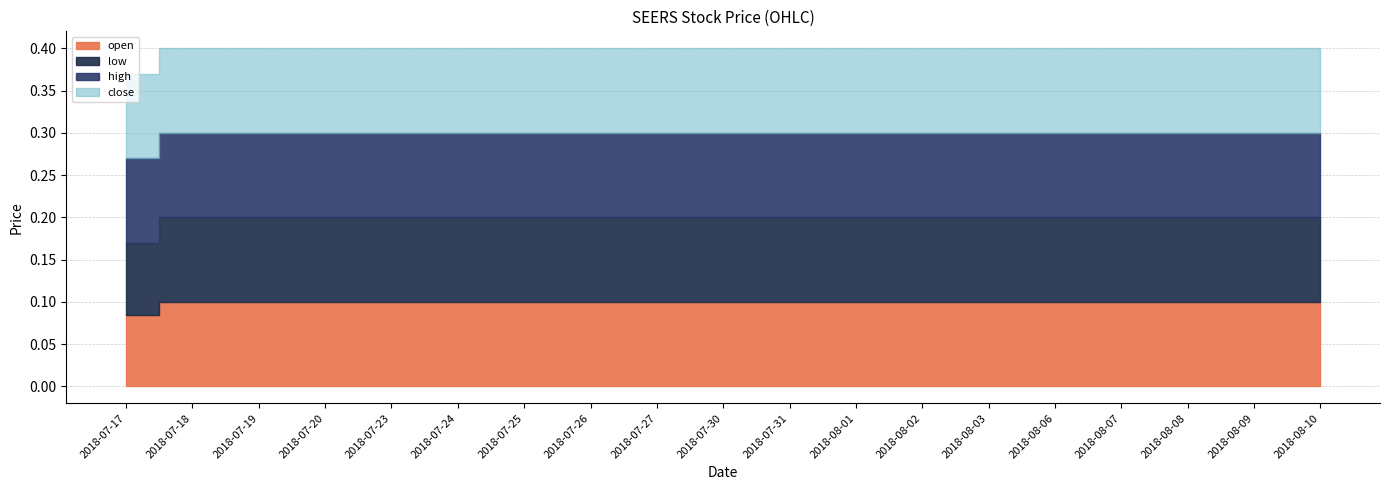

True or false: high and close cross at least once.

False